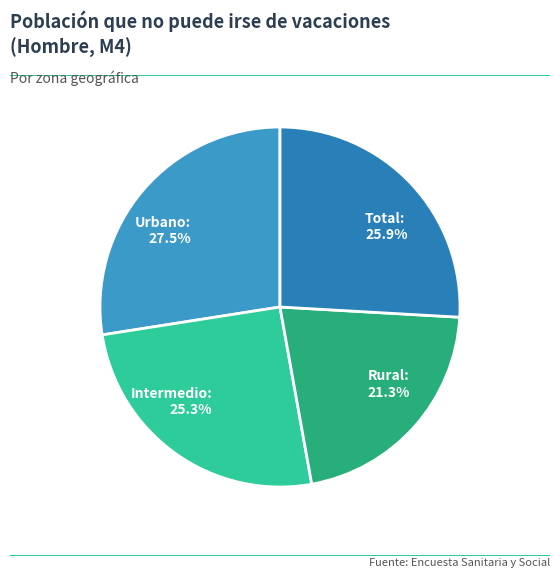

The Rural slice represents 29% of the pie. True or false?

False